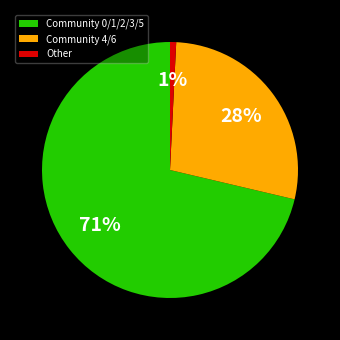

To the nearest percent, what percentage of the pie is Other?

1%